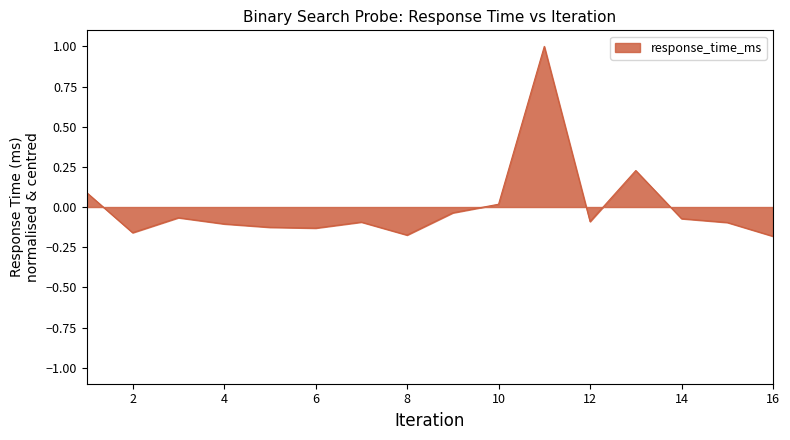

What is the difference between the maximum and minimum values?

1.2